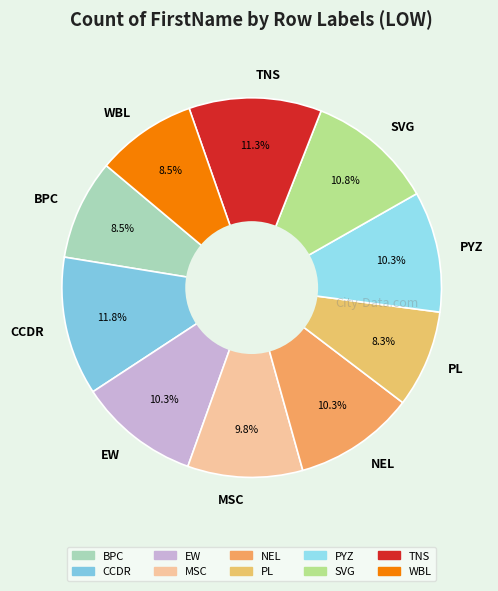

What percentage is NOT represented by BPC?

91.5%